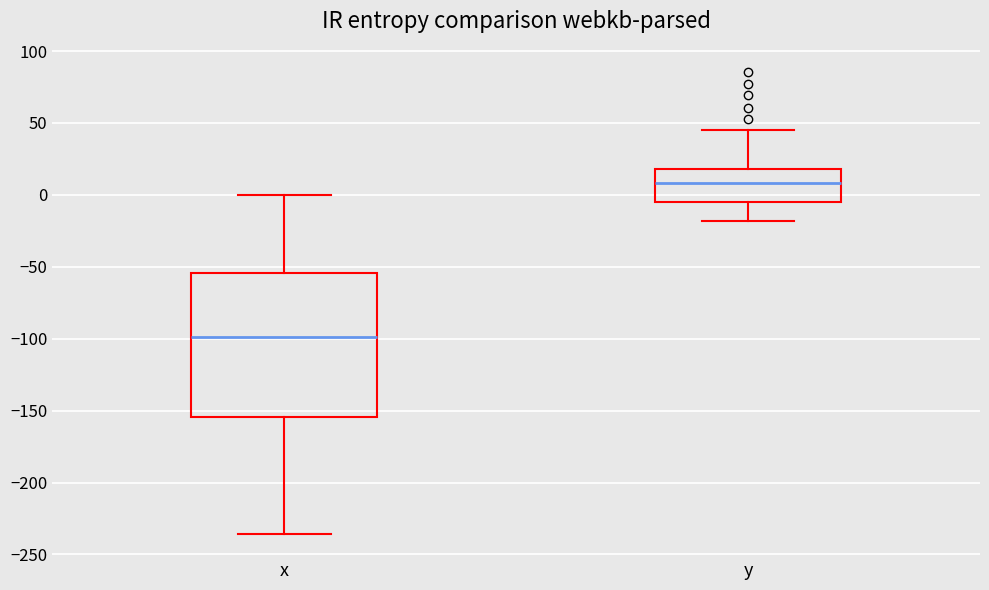

Reading left to right, transcribe this box plot: for each box, give where its median line is, the range the box spans, and where its two whiskers end, as read against the y-axis. The values are not printed on the chart, so give them approximately, as read against the axis.

x: median -100, box -155 to -55, whiskers -235 to 0
y: median 10, box -5 to 20, whiskers -20 to 45